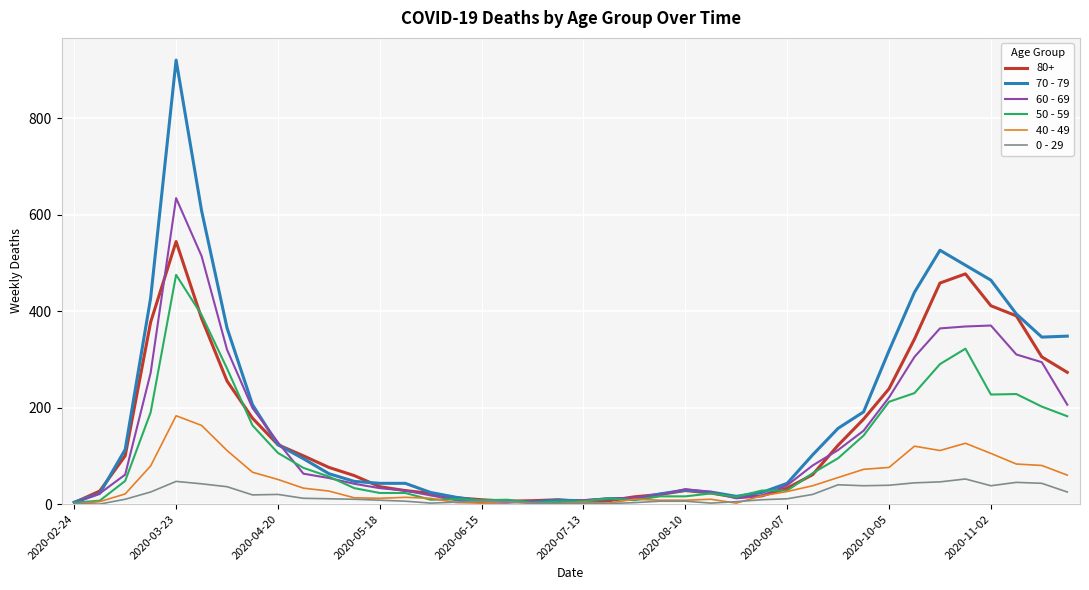

Rank the series by their maximum value, from highest to lowest.

70 - 79, 60 - 69, 80+, 50 - 59, 40 - 49, 0 - 29